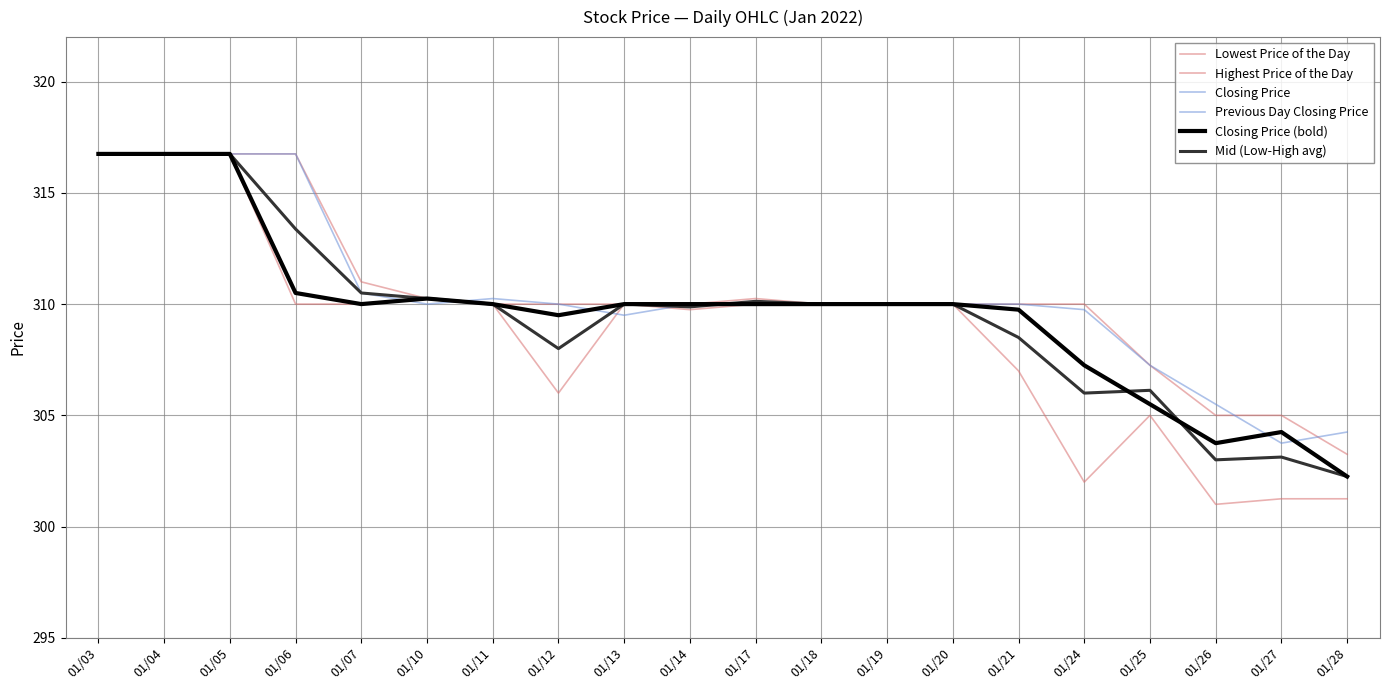

Between 01/12 and 01/21, which is larger?

01/21